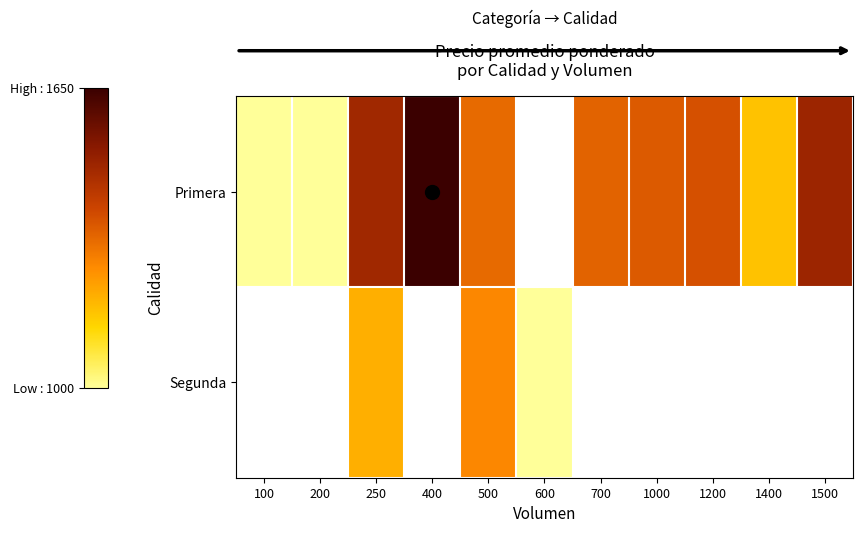

Rank the series by their average value, from highest to lowest.

Primera, Segunda